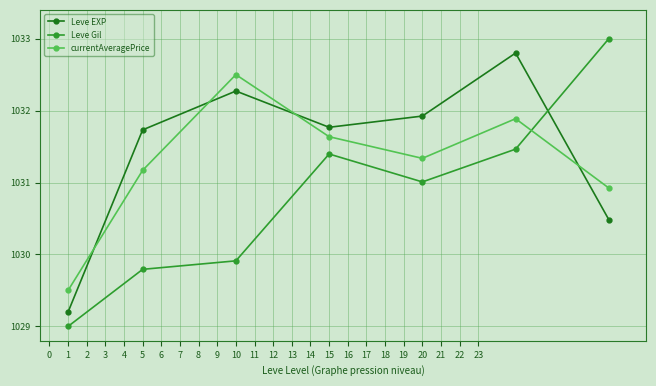

In Leve EXP, how many points are lower than both neighbors (excluding endpoints)?

1